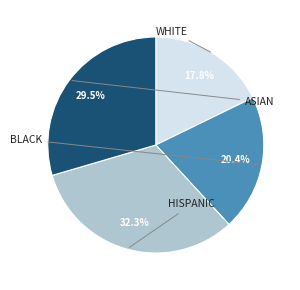

Does any single category account for the majority?

No